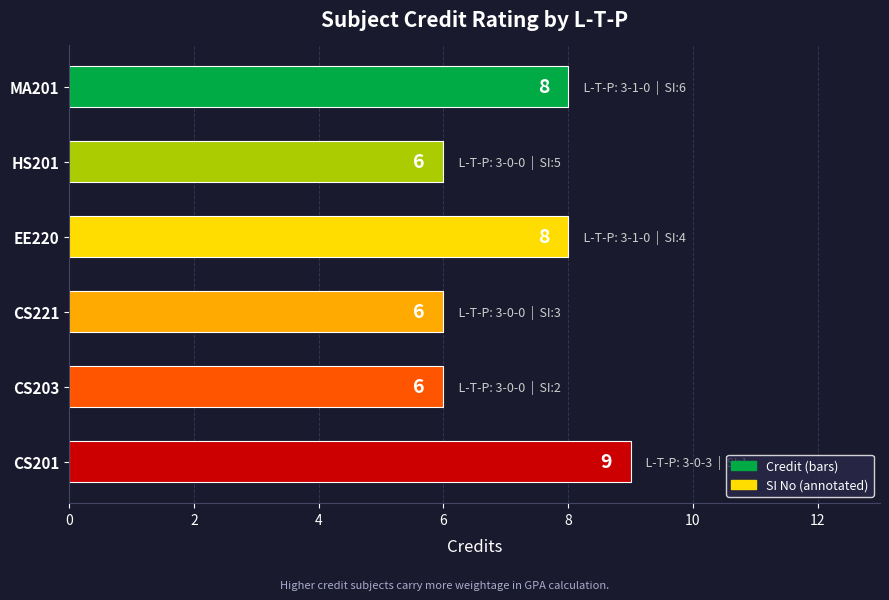

Count the values in the range 6 to 8.

5